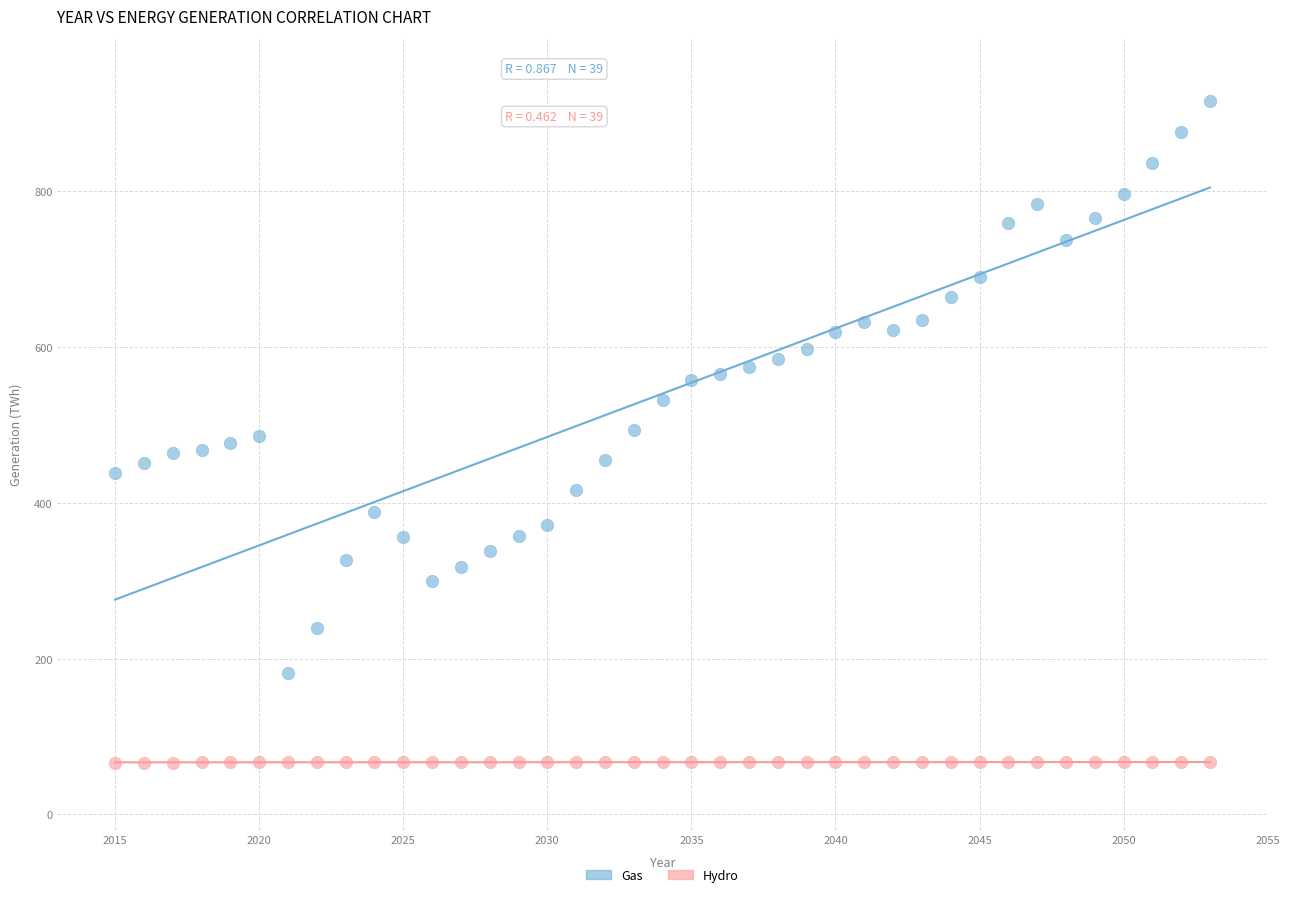

What are all the series names shown in the legend?

Gas, Hydro